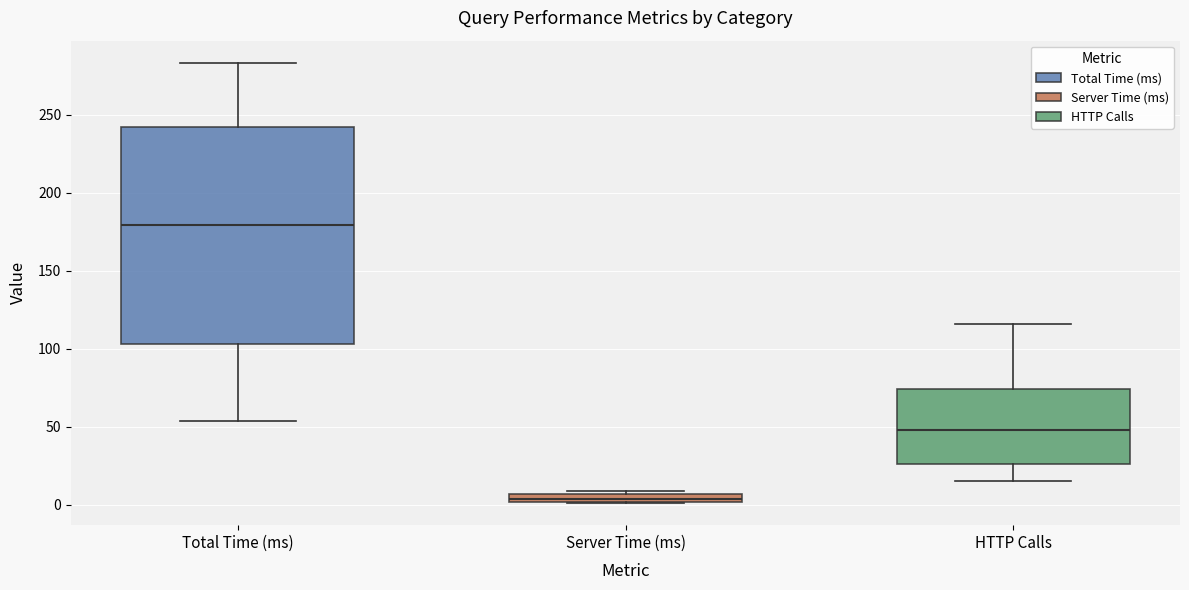

Which box's median line is the highest?

Total Time (ms)